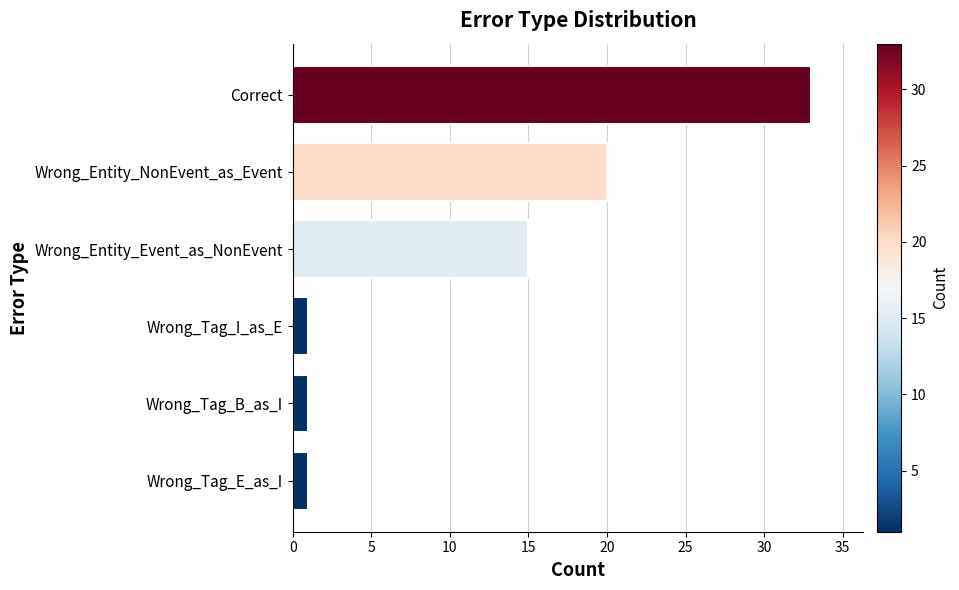

How many distinct data groups are displayed?

1